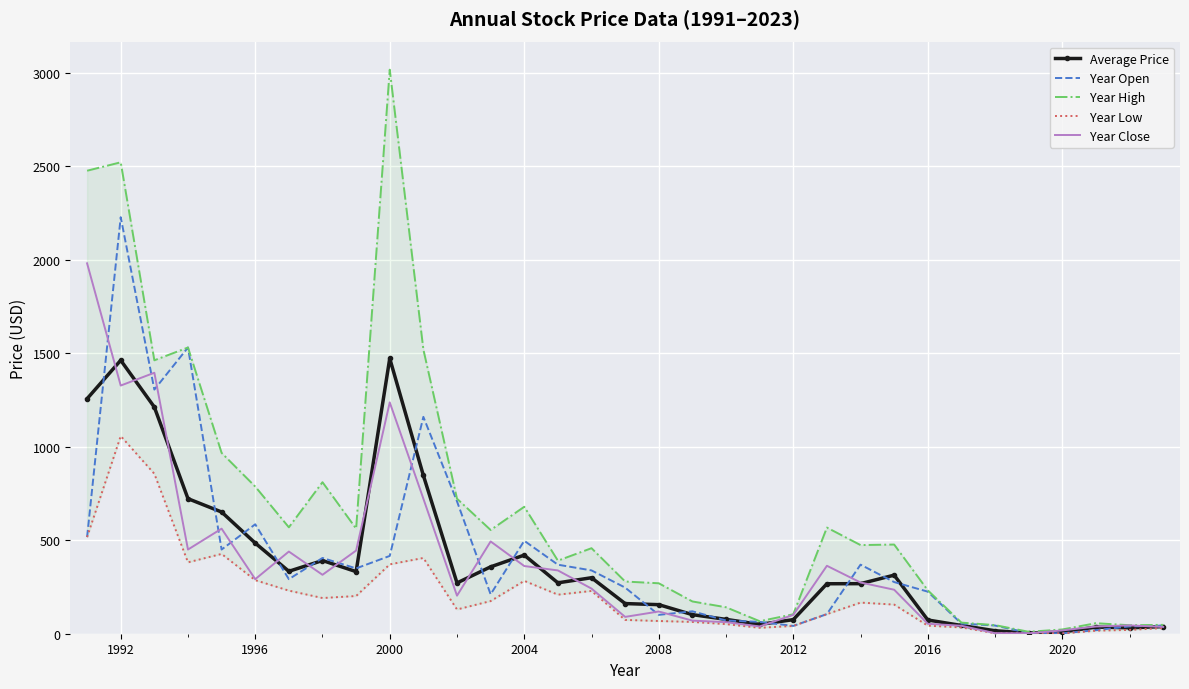

True or false: Average Price has a value of 9.2 at 2020.

True